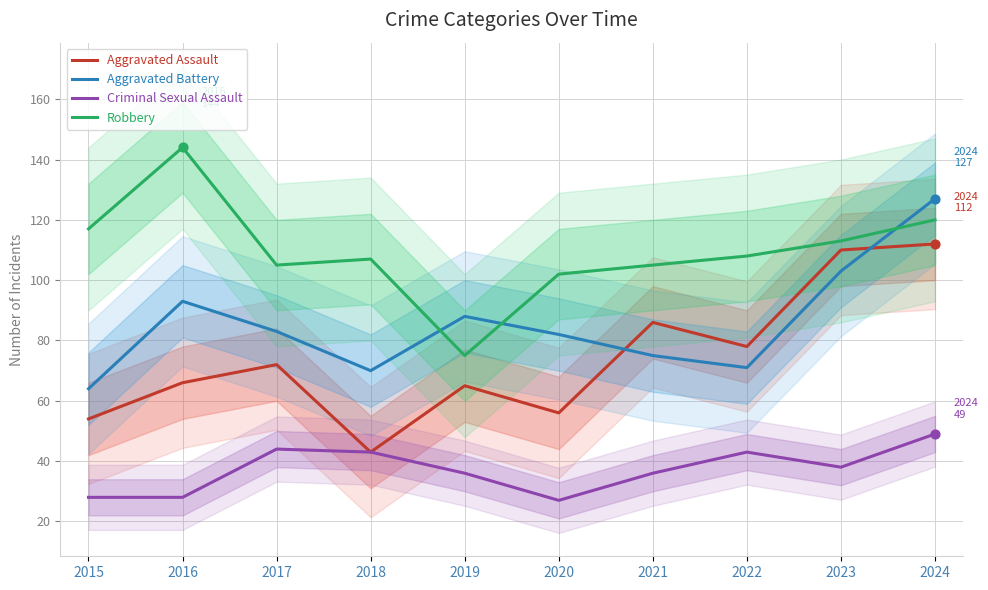

What are all the series names shown in the legend?

Aggravated Assault, Aggravated Battery, Criminal Sexual Assault, Robbery